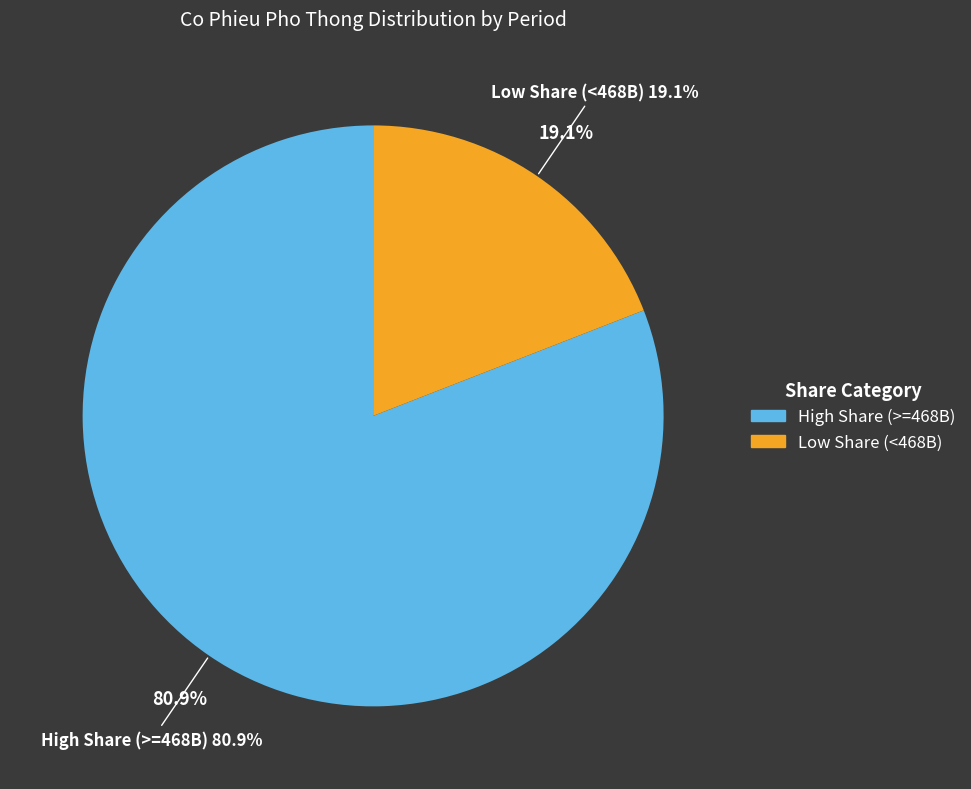

Does 2012/2/0/0 account for over 50% of the chart?

No